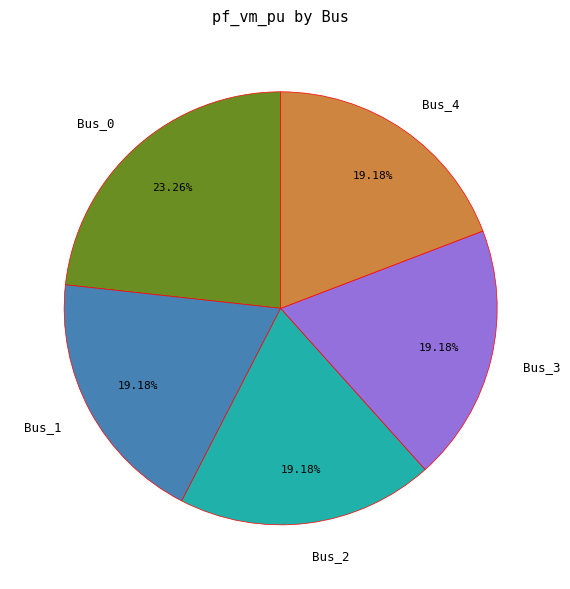

What percentage is NOT represented by Bus_4?

80.8%